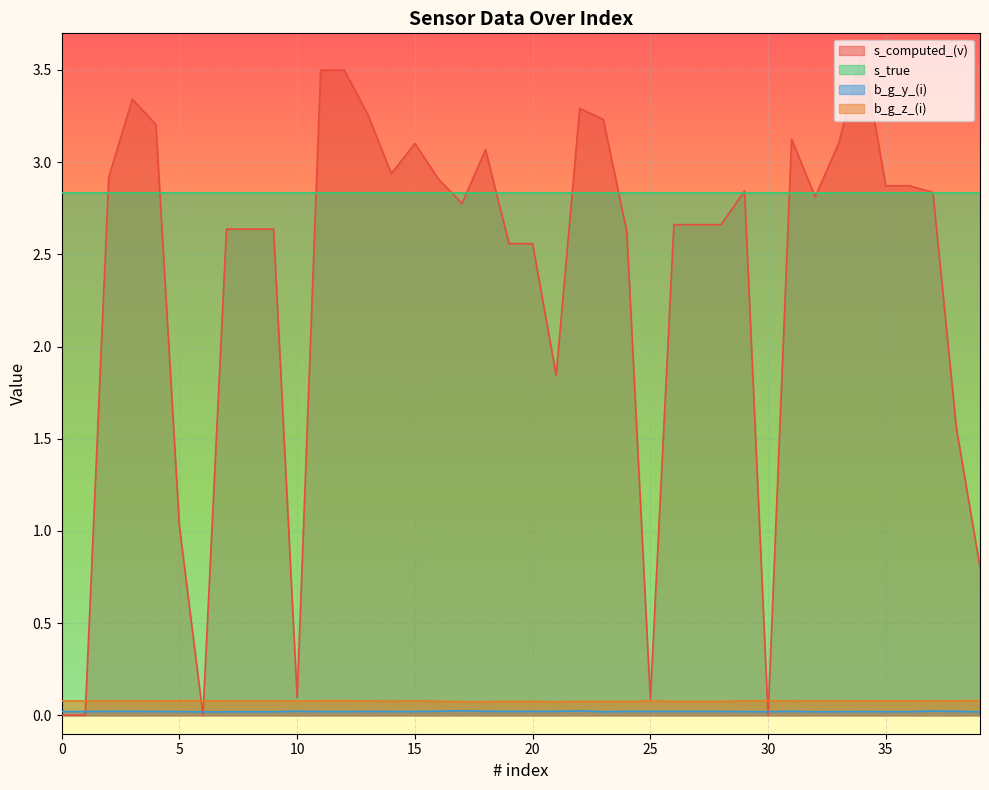

Which series has the largest total across all categories?

s_true